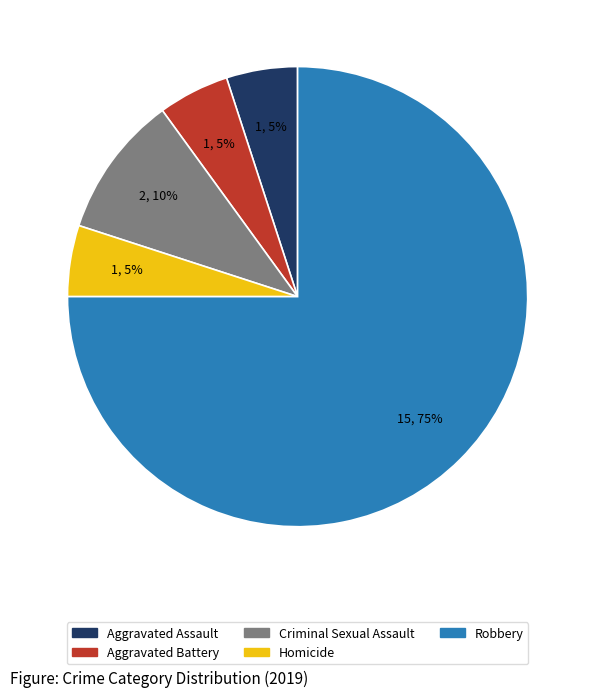

The Robbery slice represents 75% of the pie. True or false?

True